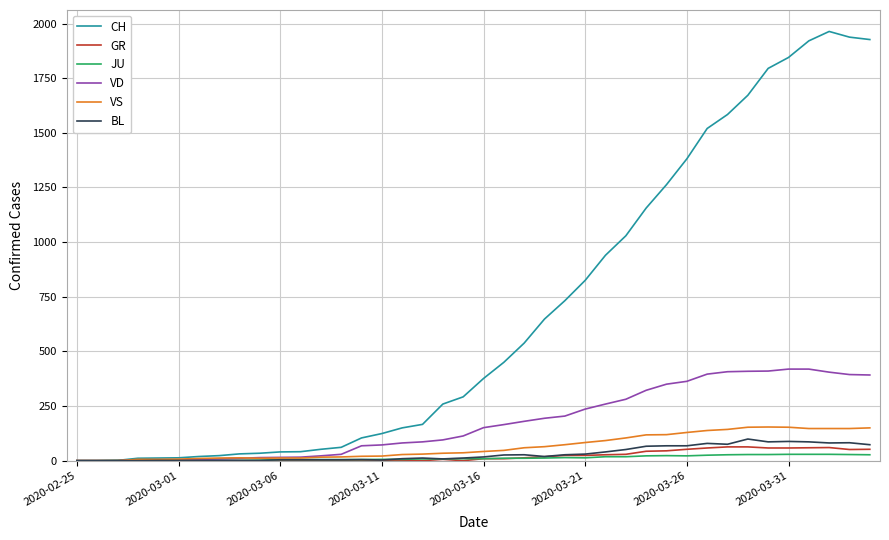

Which series has the widest spread of values?

CH